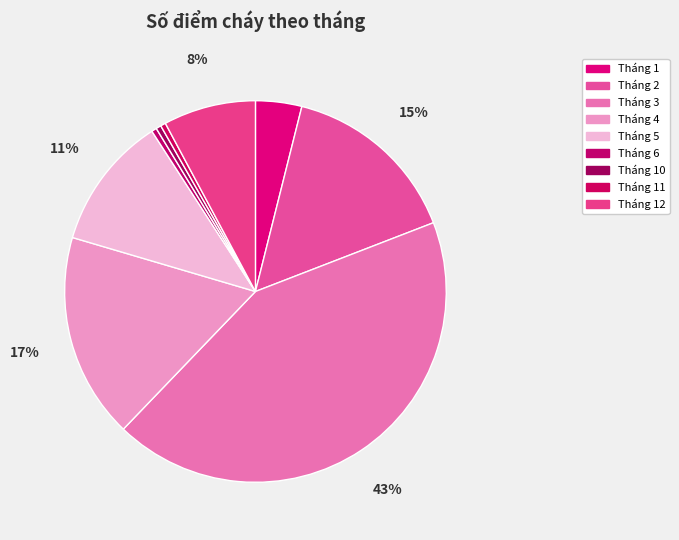

Which category has the smallest portion of the pie?

Tháng 6